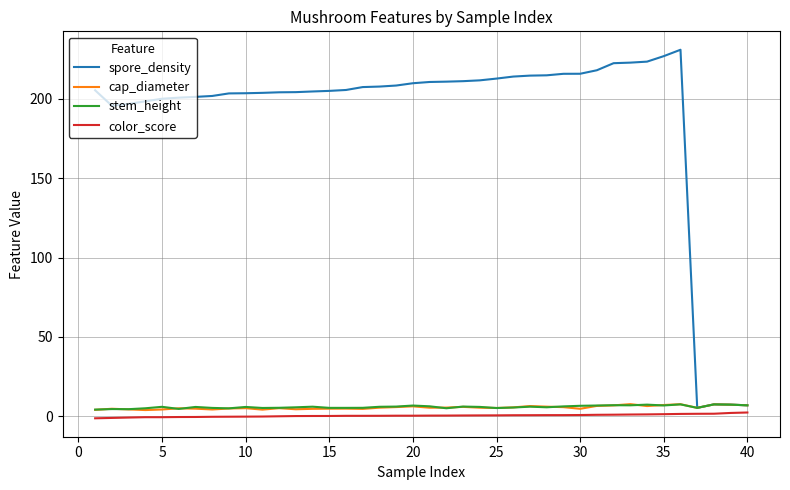

Which series has the largest range (max minus min)?

spore_density